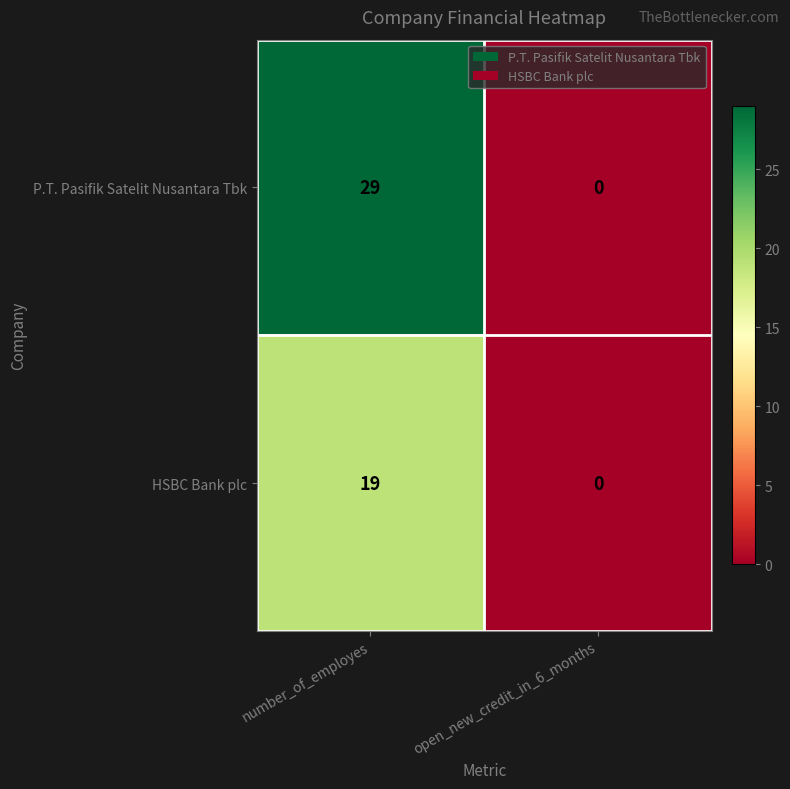

What is the spread (max minus min) of values at number_of_employes?

10